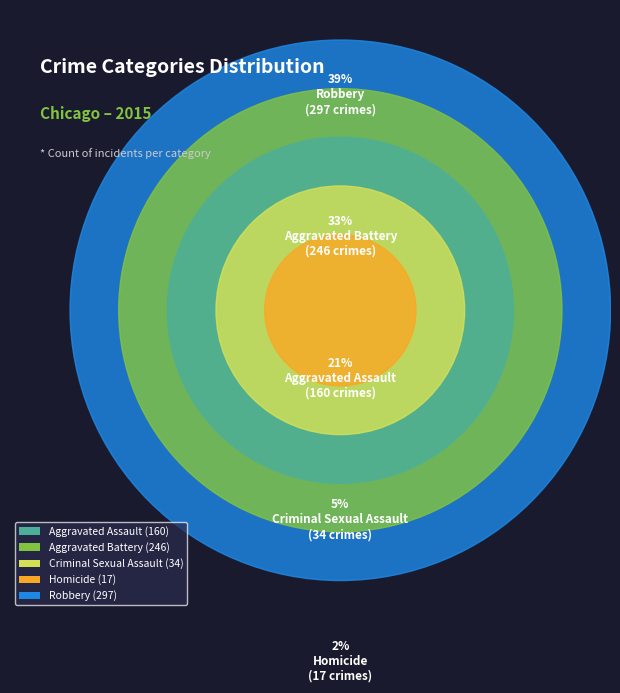

What portion of the pie excludes Aggravated Battery?

67.4%